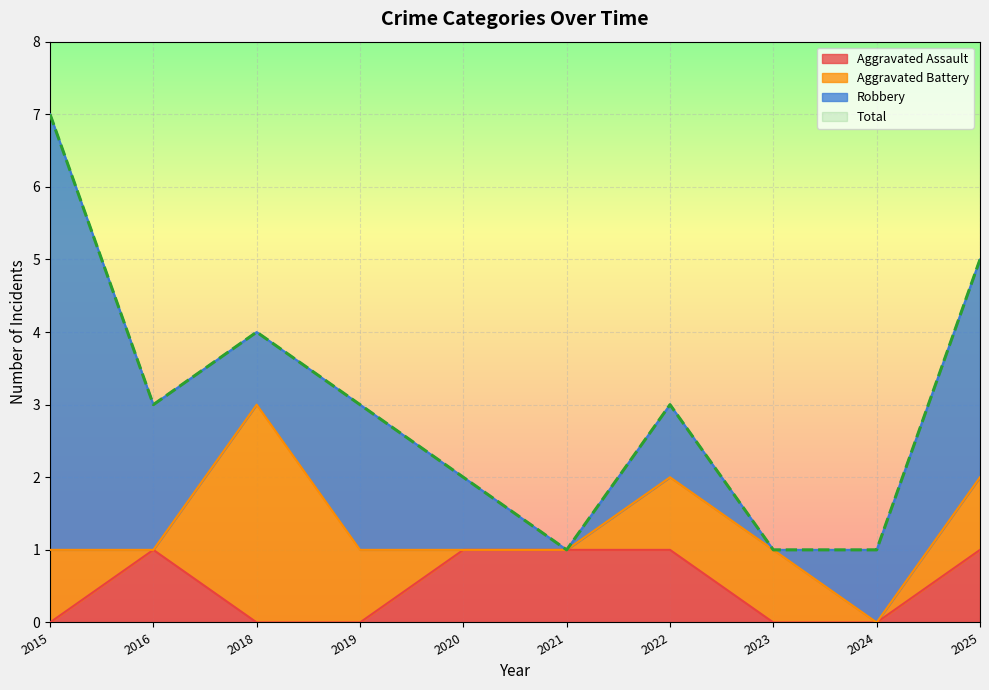

At which label is Aggravated Assault closest to 0?

2015